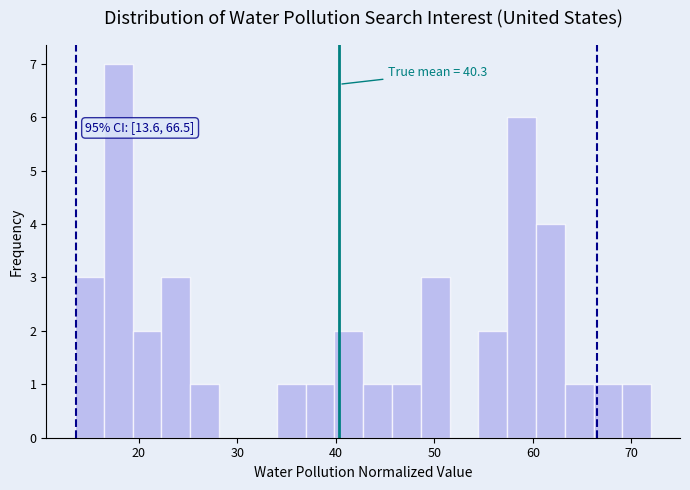

Around what value on the x-axis is the tallest bar? Give the approximate position of its centre, as read against the axis.

18